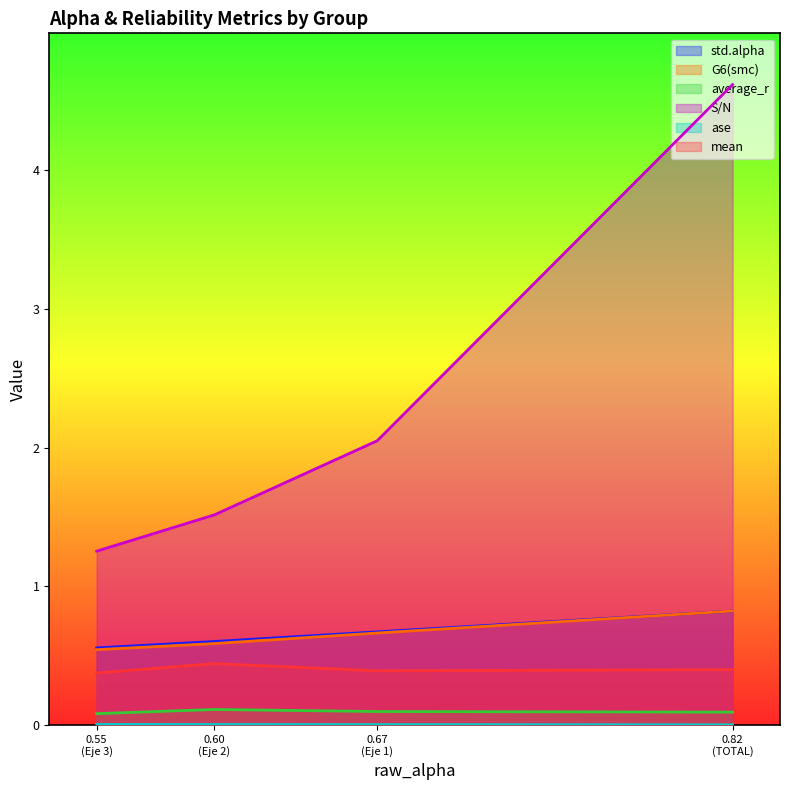

Is the value of mean at Eje 1 greater than the value of average_r at Eje 2?

Yes